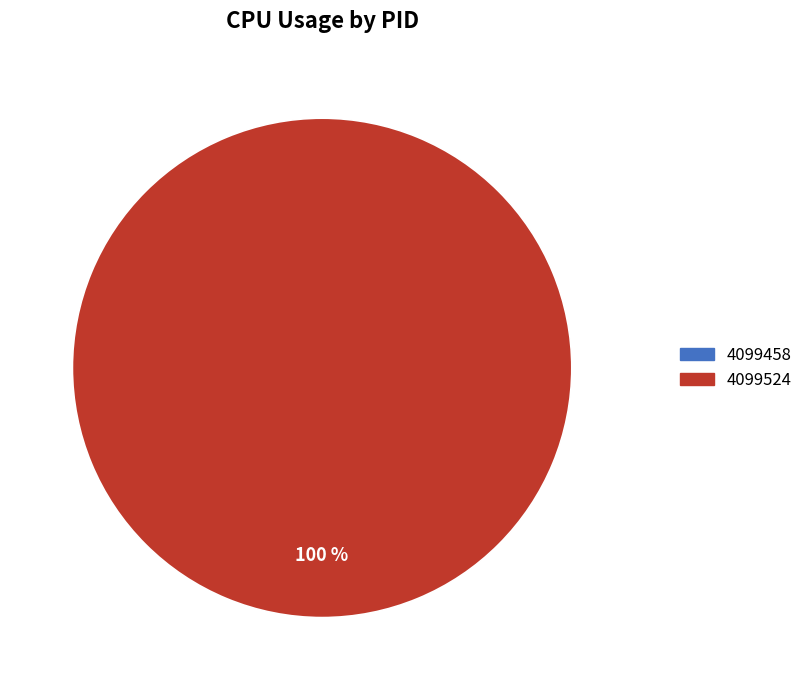

How many slices are in this pie chart?

2